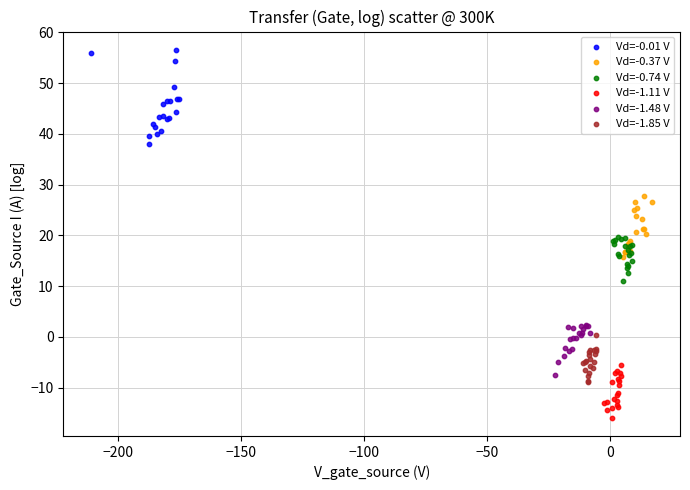

Which series reaches the minimum Y coordinate?

Vd=-1.11 V